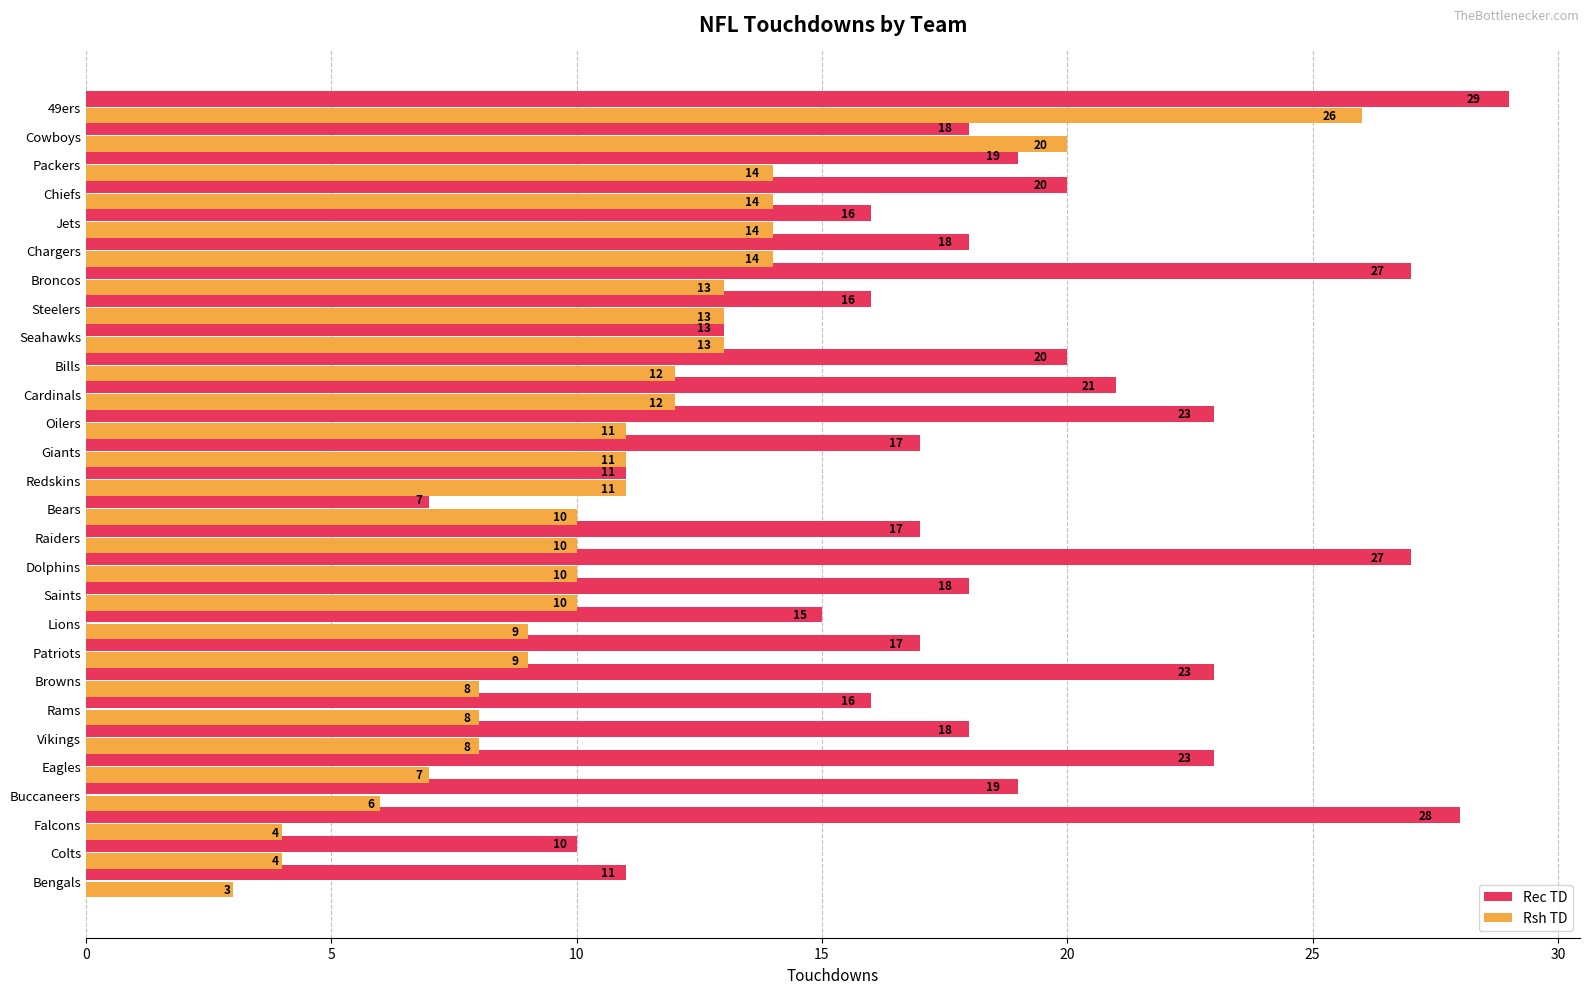

Which series has the largest range (max minus min)?

Rsh TD